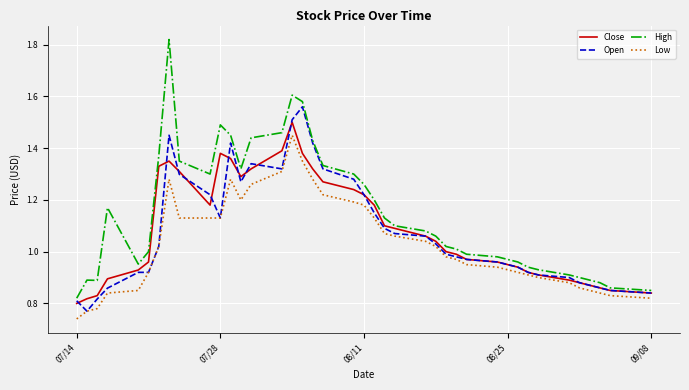

Which series has the widest spread of values?

High